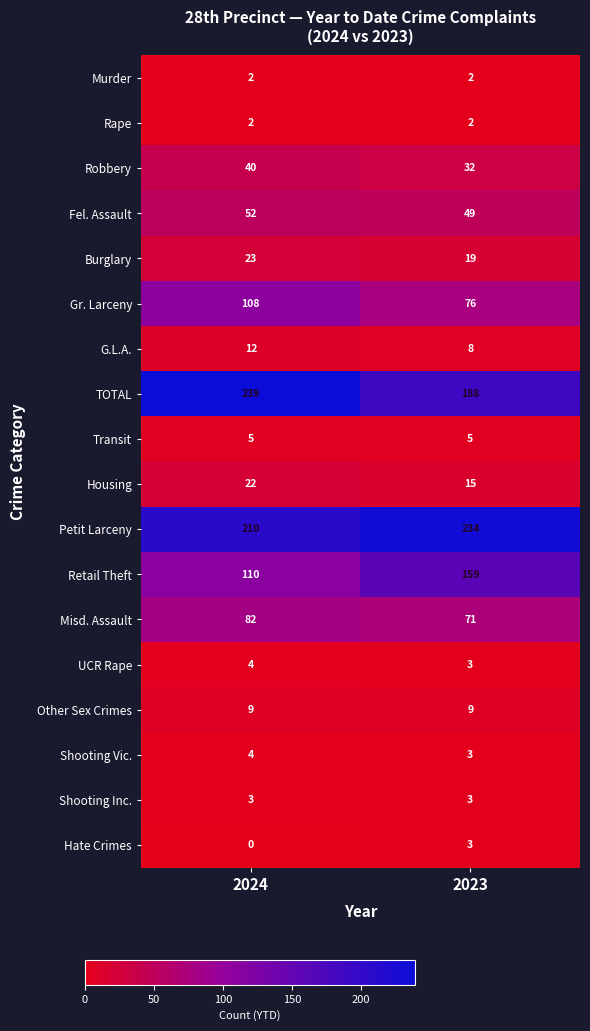

Which series has the largest range (max minus min)?

TOTAL